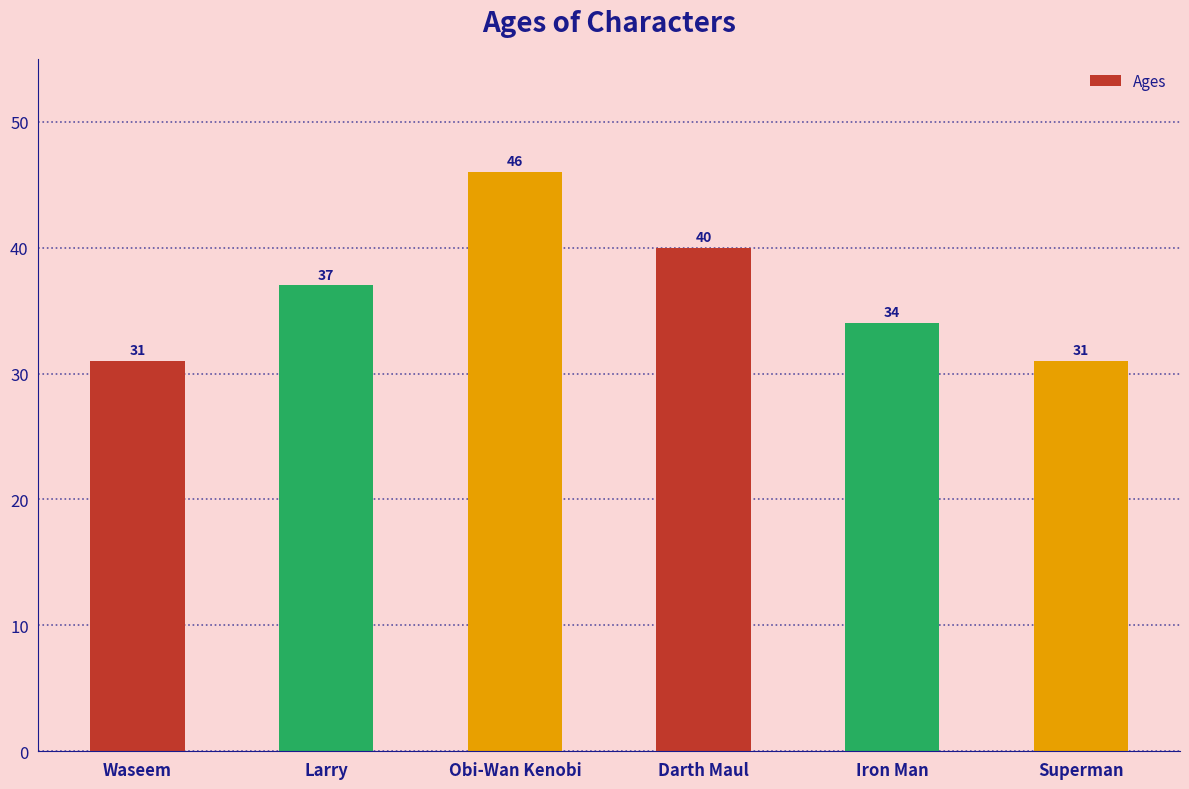

Reading left to right, extract all data points from this chart.

31	37	46	40	34	31